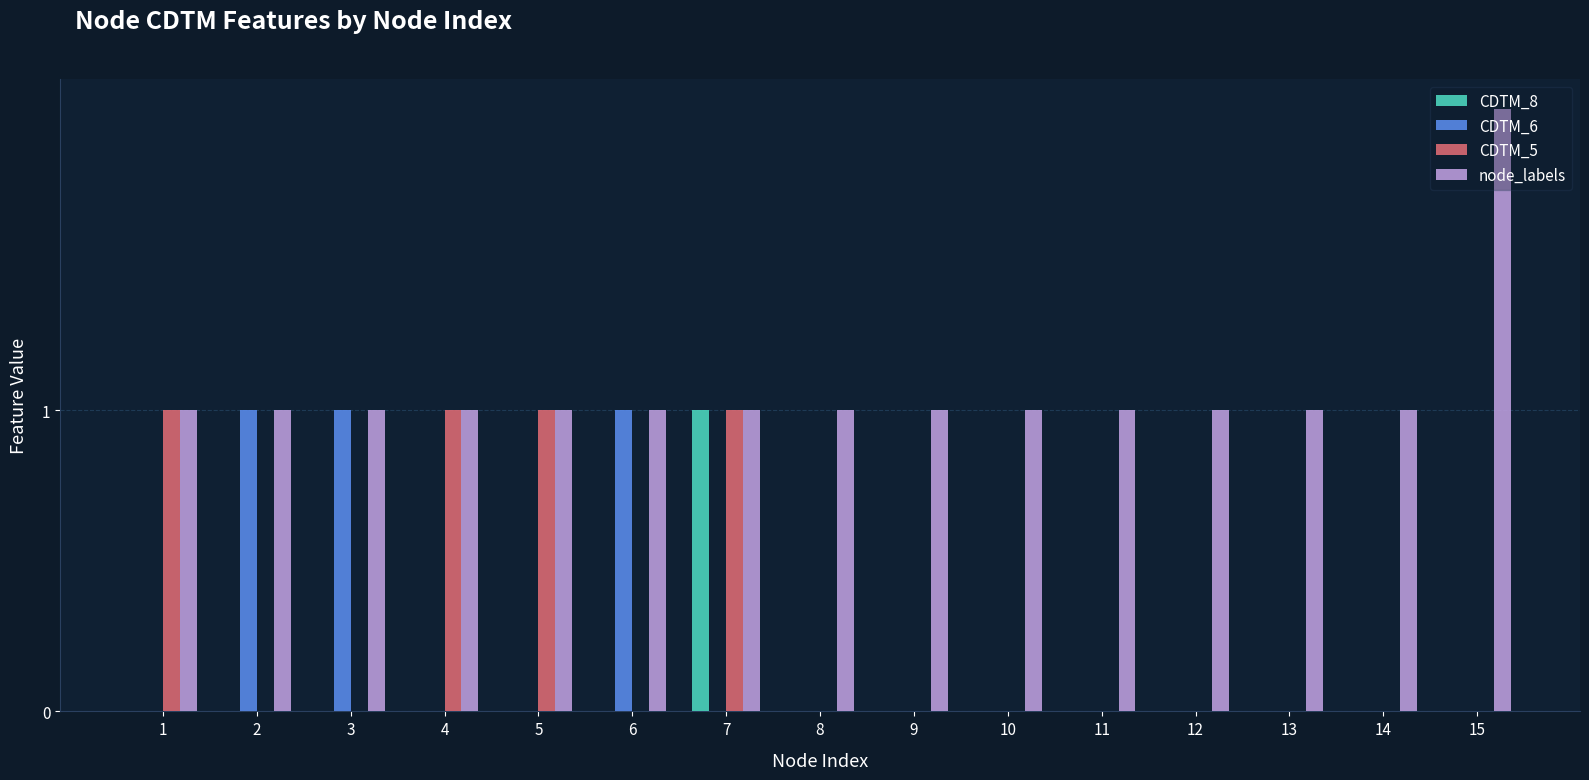

Is the value of CDTM_6 at 4 greater than the value of node_labels at 4?

No